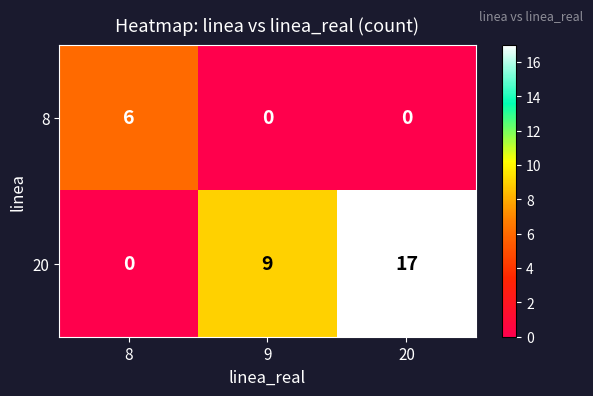

Reading left to right, extract all data points from this chart.

8: 8=6	9=0	20=0
20: 8=0	9=9	20=17